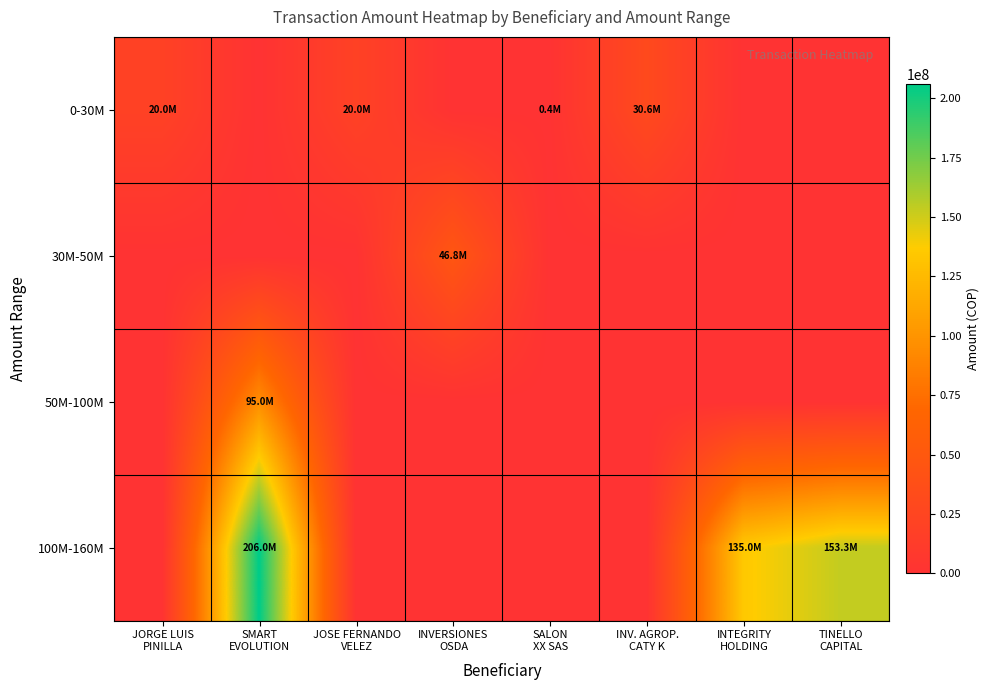

Rank the series by their maximum value, from lowest to highest.

0-30M, 30M-50M, 50M-100M, 100M-160M